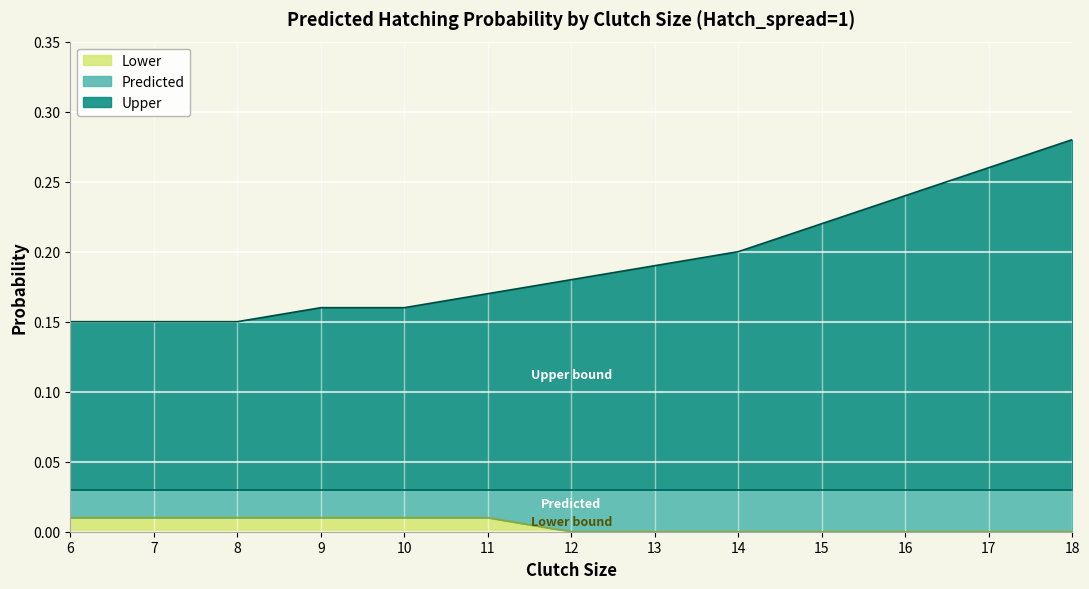

Is it true that Upper equals 0.2 at 12?

True